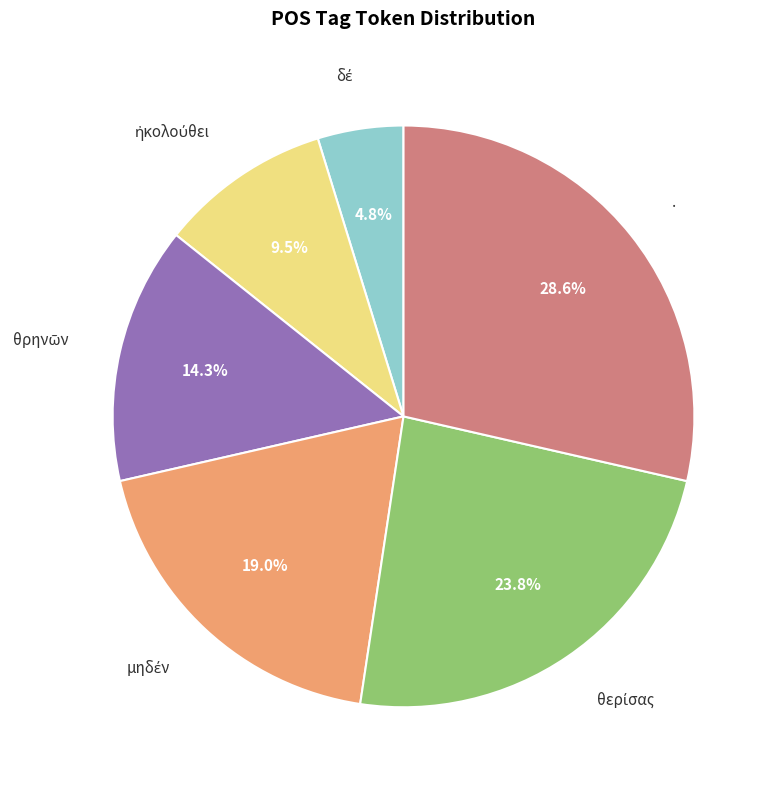

Which slice is the largest?

.